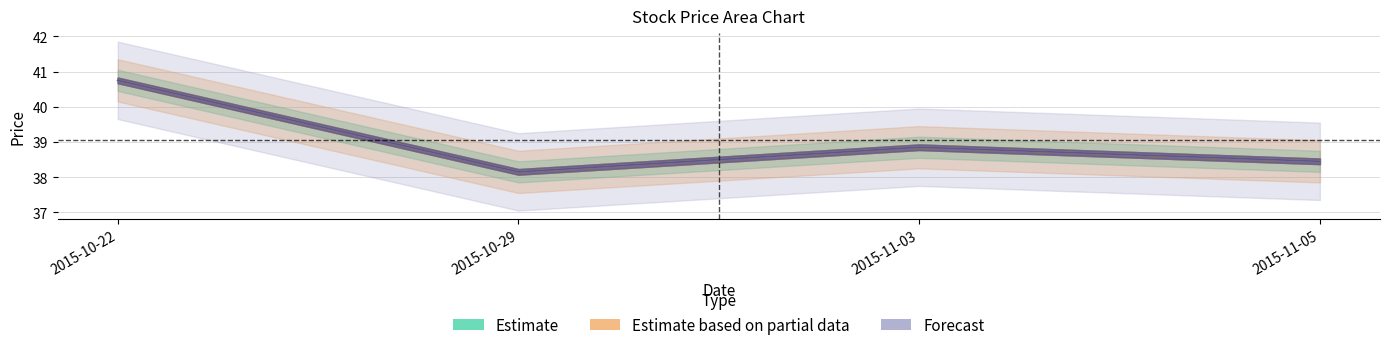

What is the approximate value of Estimate at 2015-10-29?

38.1